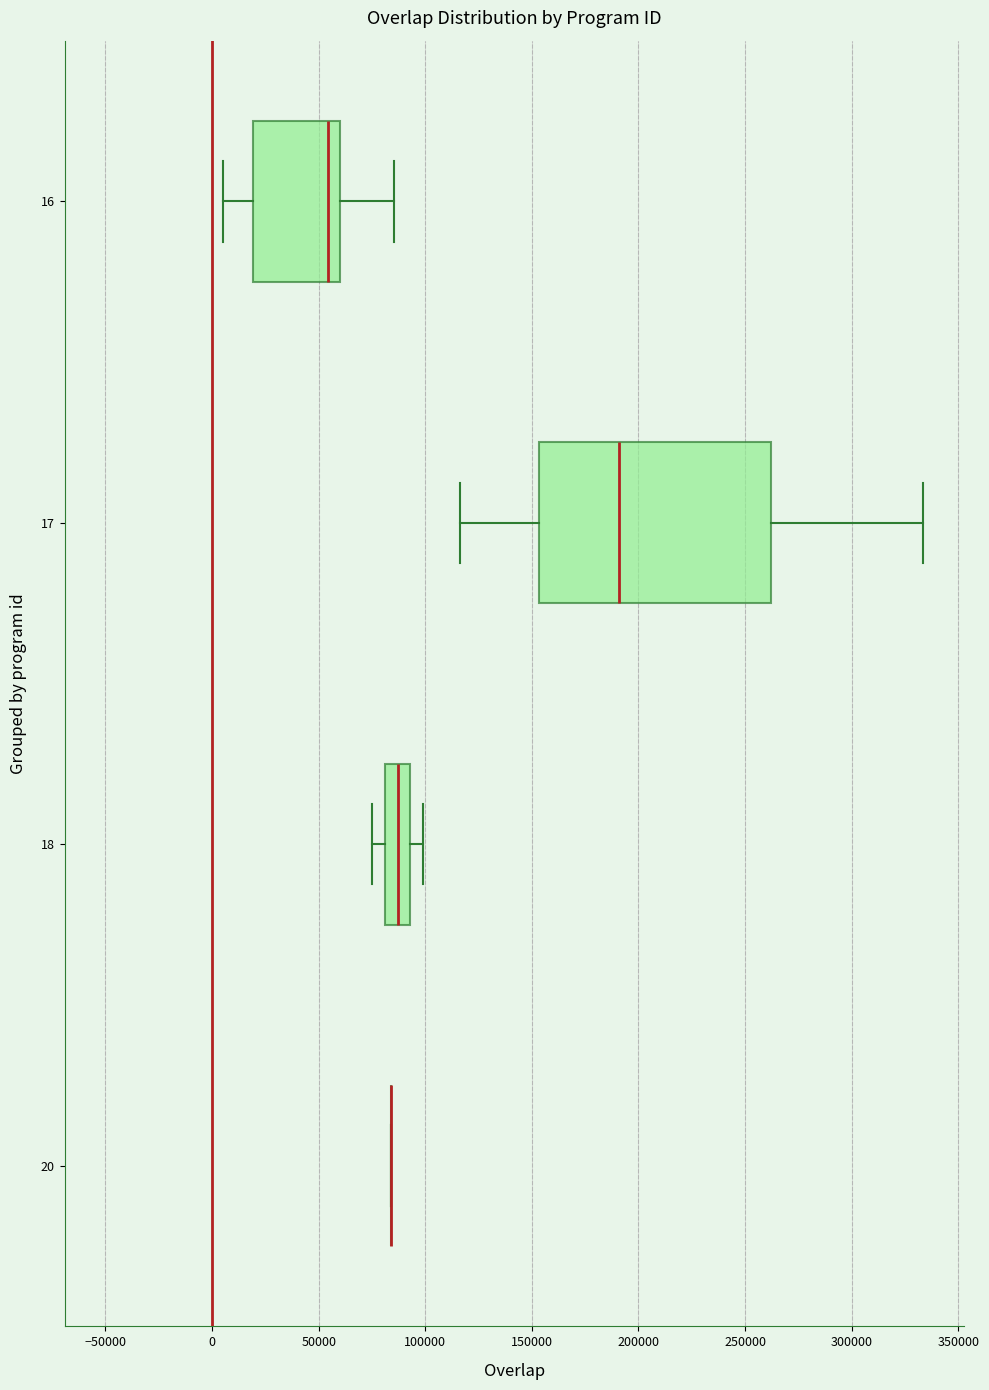

Comparing the boxes themselves (not the whiskers), which one is the widest?

17